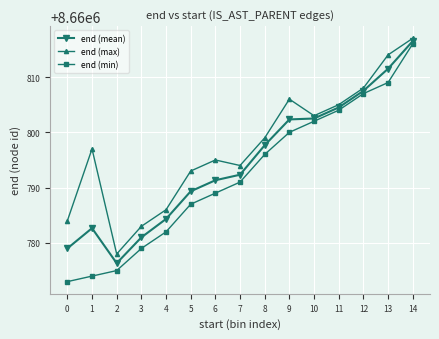

Where is the first local minimum for end (mean)?

2